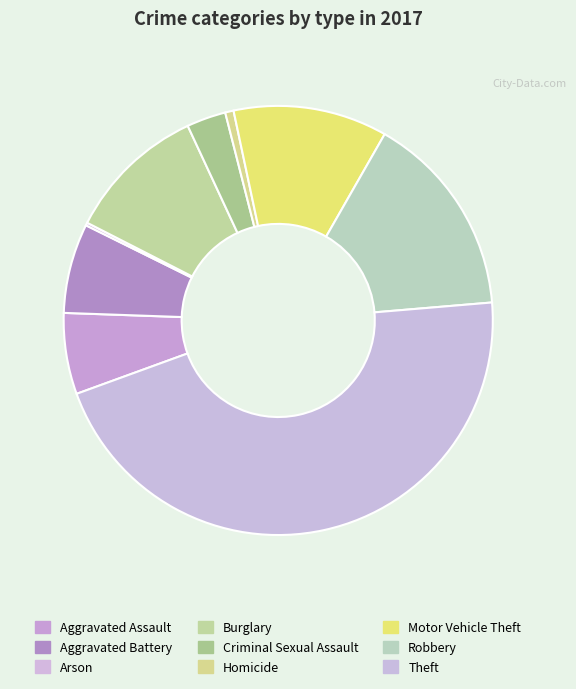

Does Homicide account for over 50% of the chart?

No